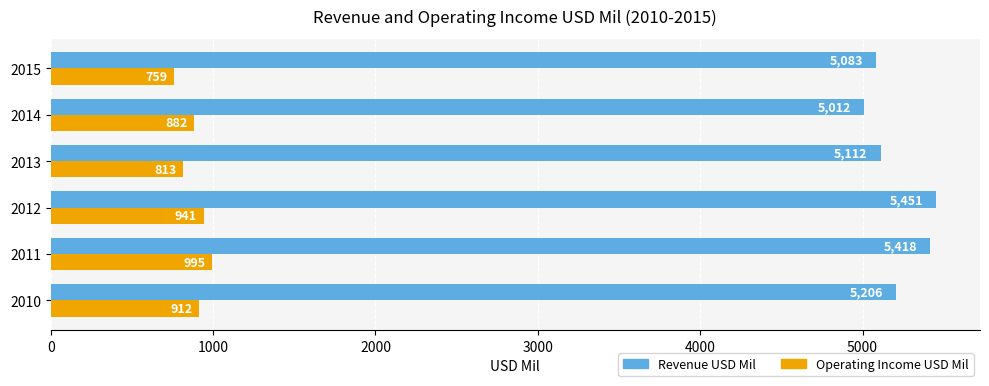

What is the approximate value of Operating Income USD Mil at 2012?

941